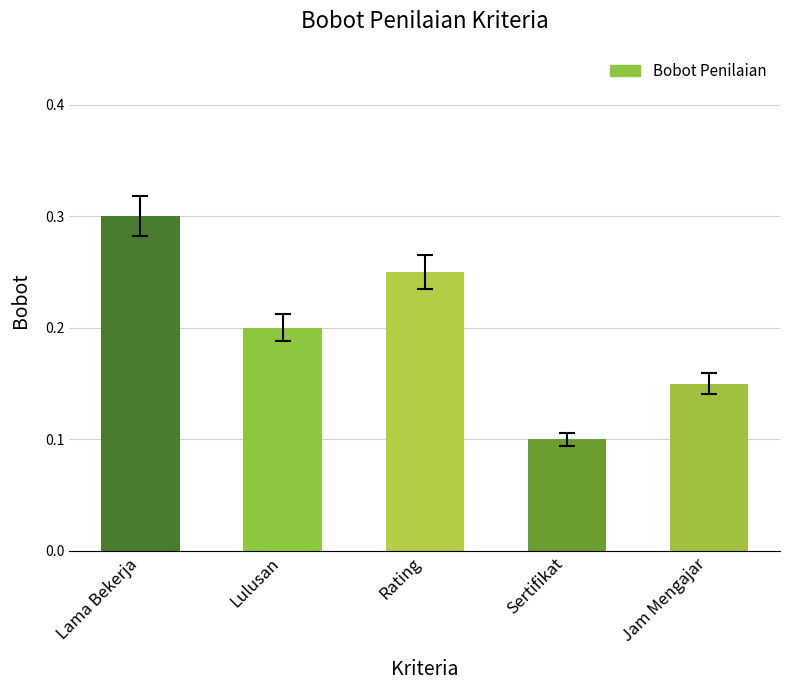

True or false: the data shows 0.3 at Lama Bekerja.

True